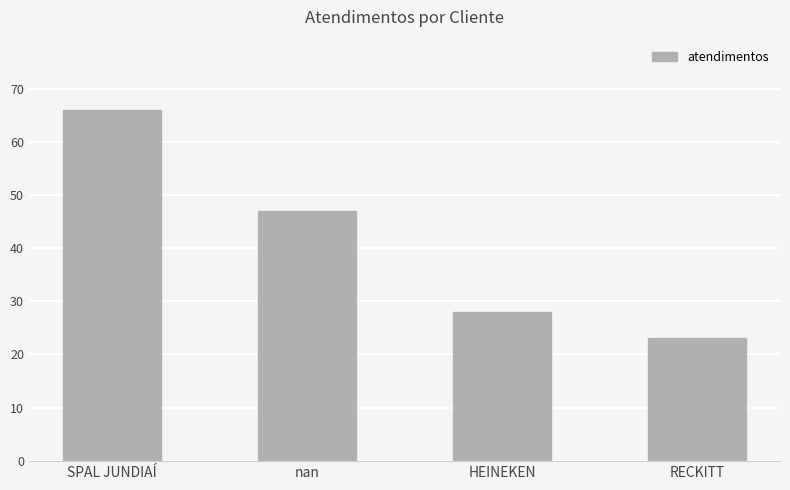

The chart shows a value of 10 at RECKITT. True or false?

False